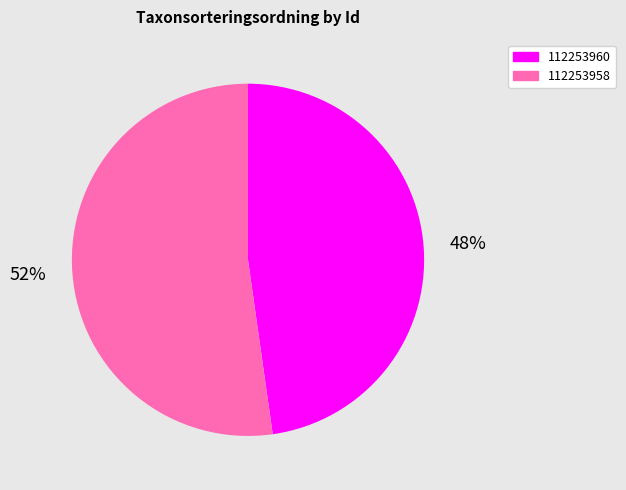

Which slice is the largest?

112253958